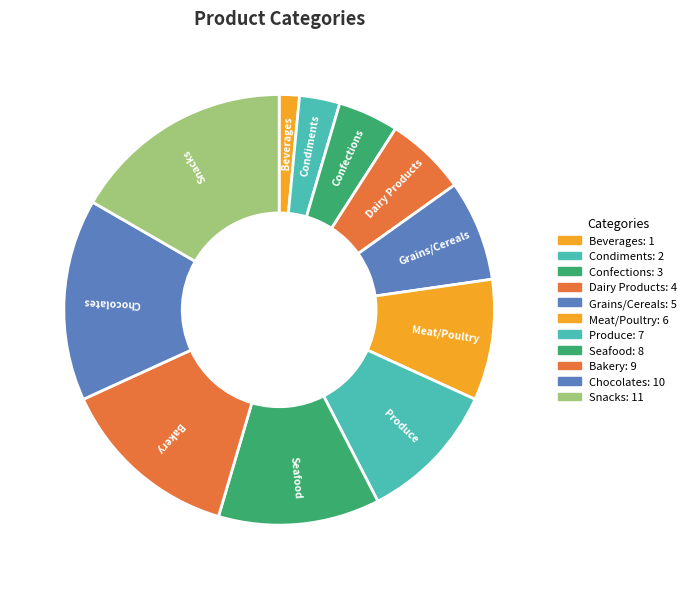

How many slices are in this pie chart?

11